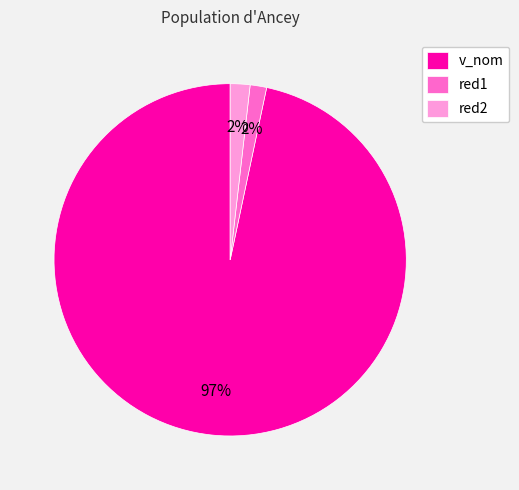

To the nearest percent, what percentage of the pie is red1?

2%